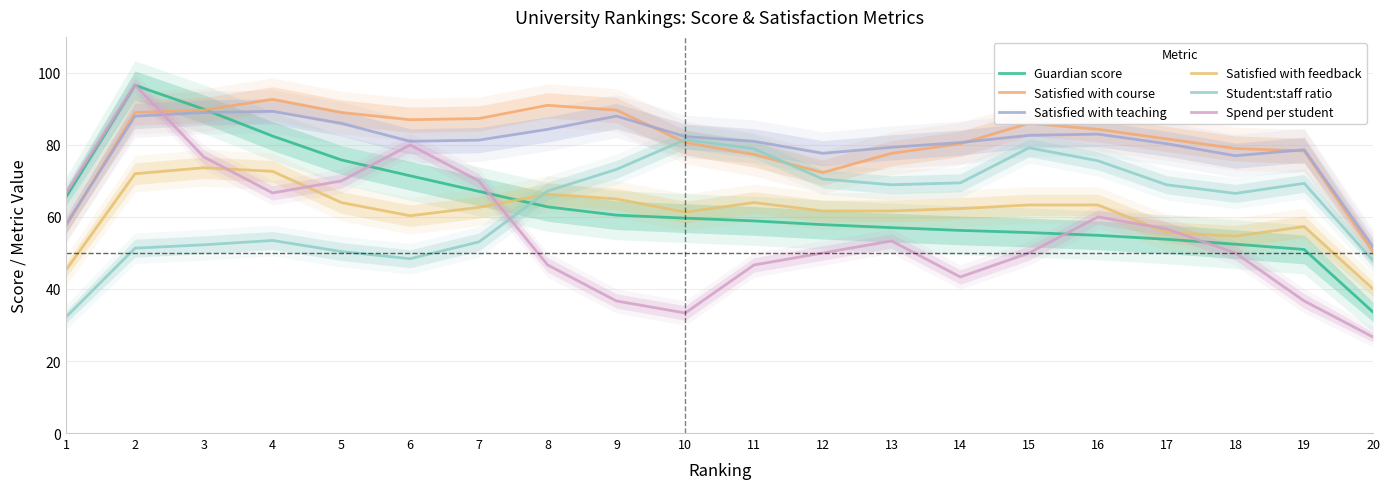

What is the total value across all series at 19?

371.3